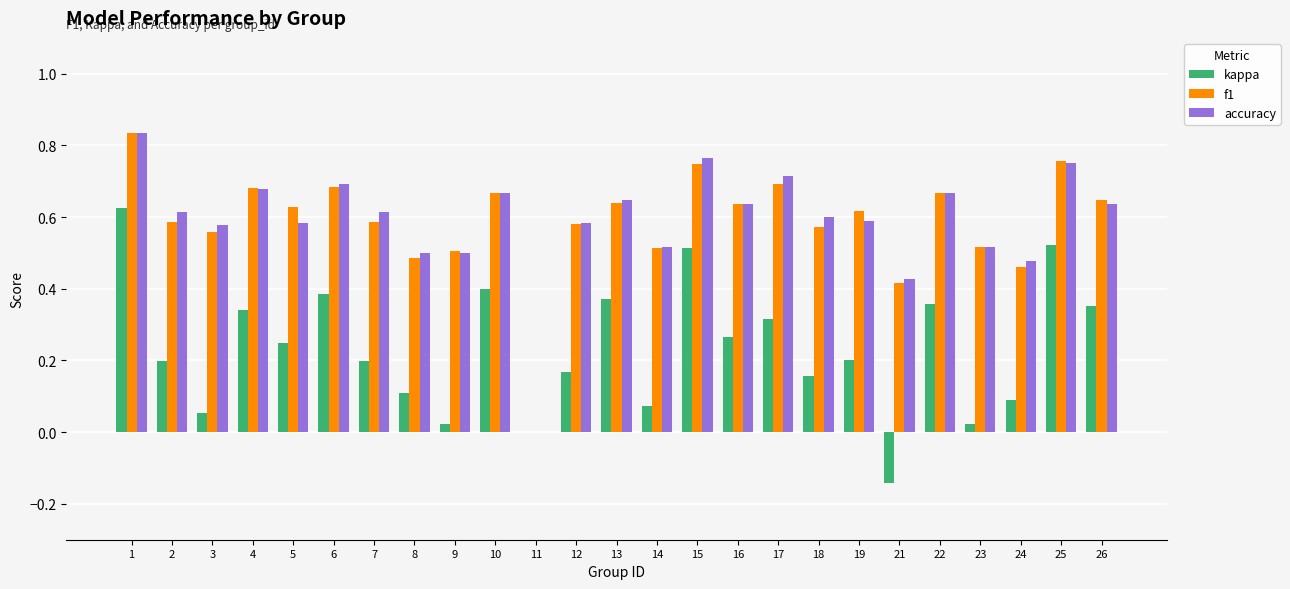

Which series changed the most between 22 and 25?

kappa